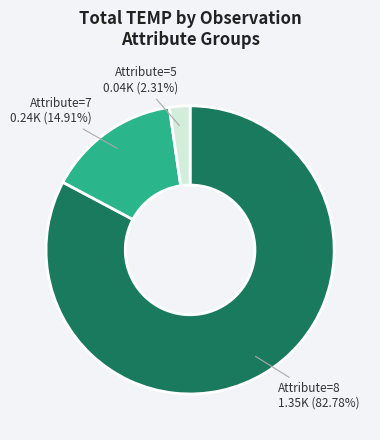

Is there any slice that represents more than half of the pie?

Yes